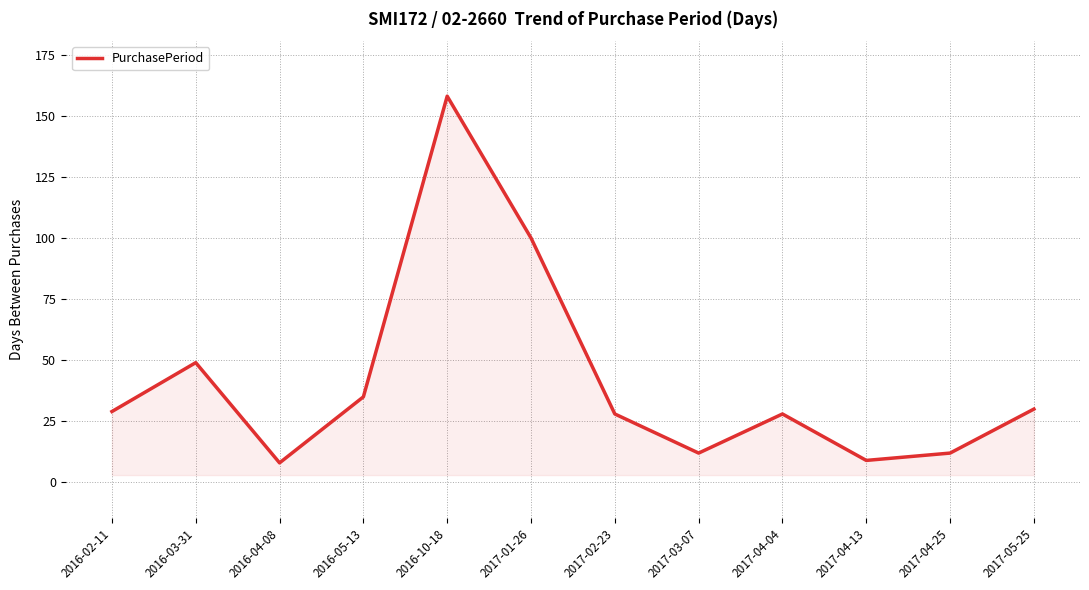

What position from the left is 2017-04-25?

11